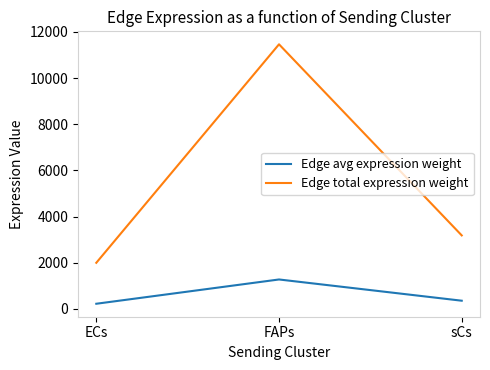

Where does the Edge total expression weight series first go above 3182?

FAPs